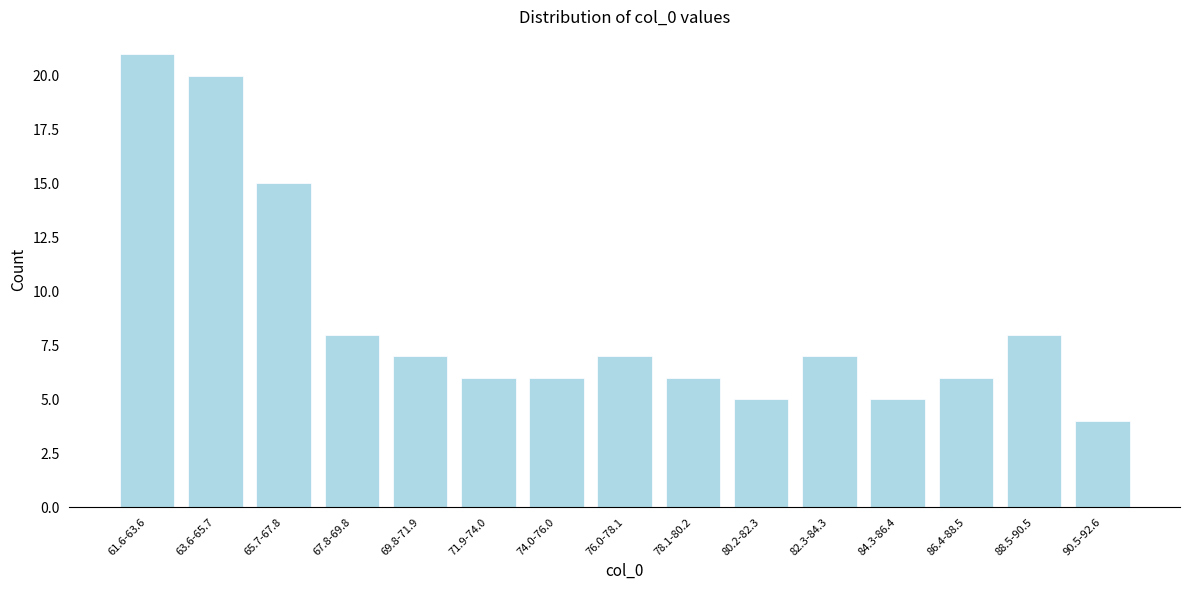

Reading left to right, what are all the values shown in this chart?

61.6-63.6=21	63.6-65.7=20	65.7-67.8=15	67.8-69.8=8	69.8-71.9=7	71.9-74.0=6	74.0-76.0=6	76.0-78.1=7	78.1-80.2=6	80.2-82.3=5	82.3-84.3=7	84.3-86.4=5	86.4-88.5=6	88.5-90.5=8	90.5-92.6=4